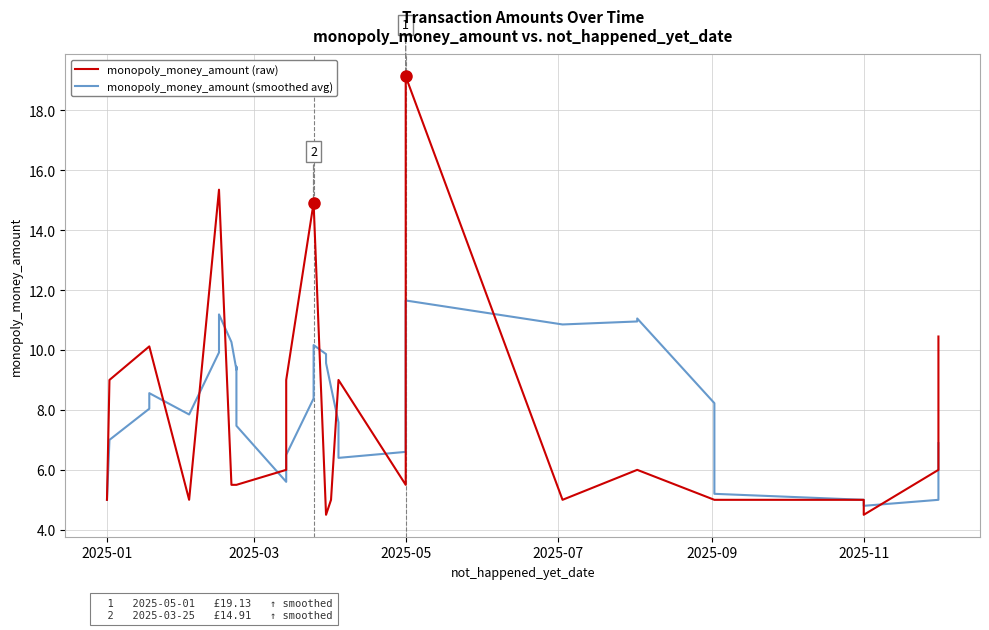

Does the chart display data point markers on the line(s)?

No